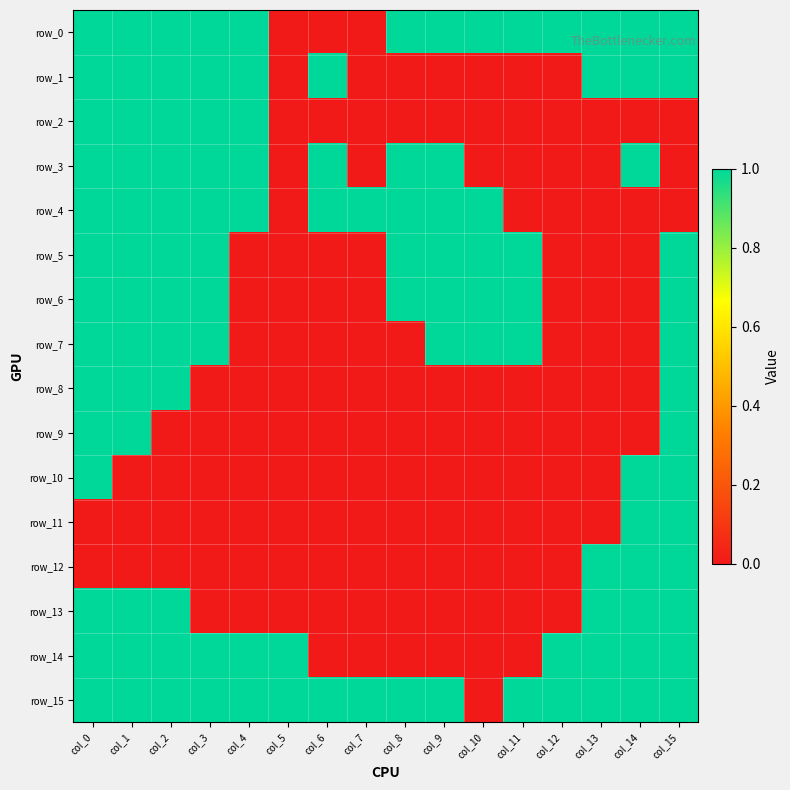

Is it true that row_4 equals 1 at col_1?

True